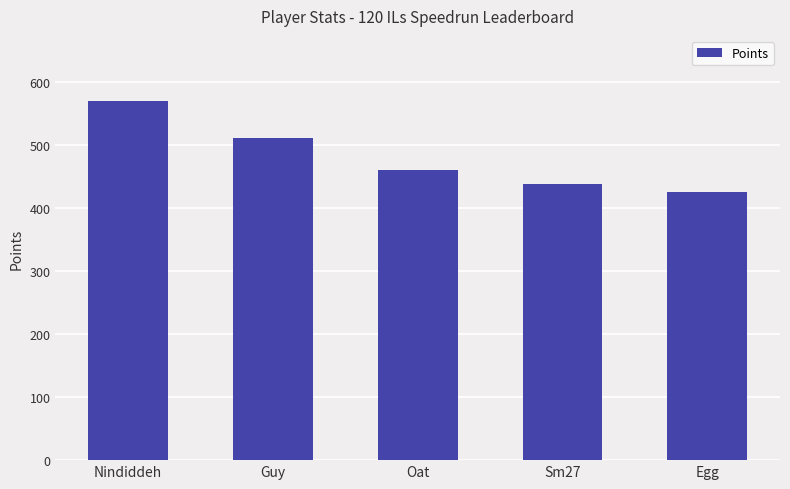

Does the chart contain stacked bars?

No